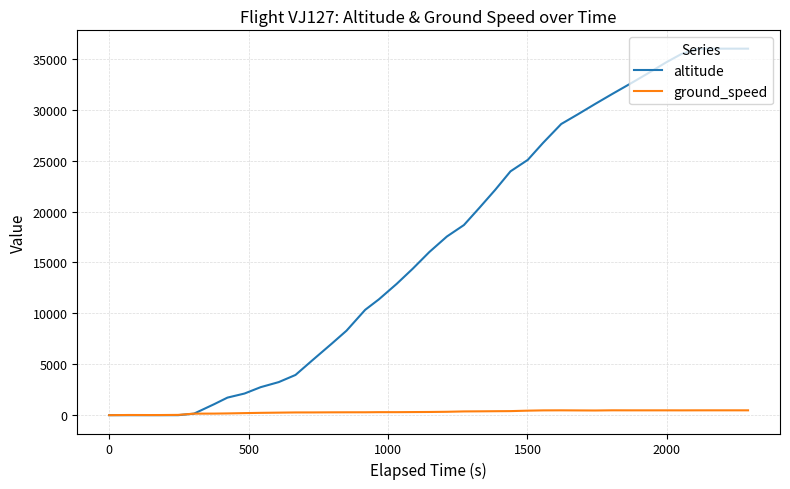

Which series has the widest spread of values?

altitude